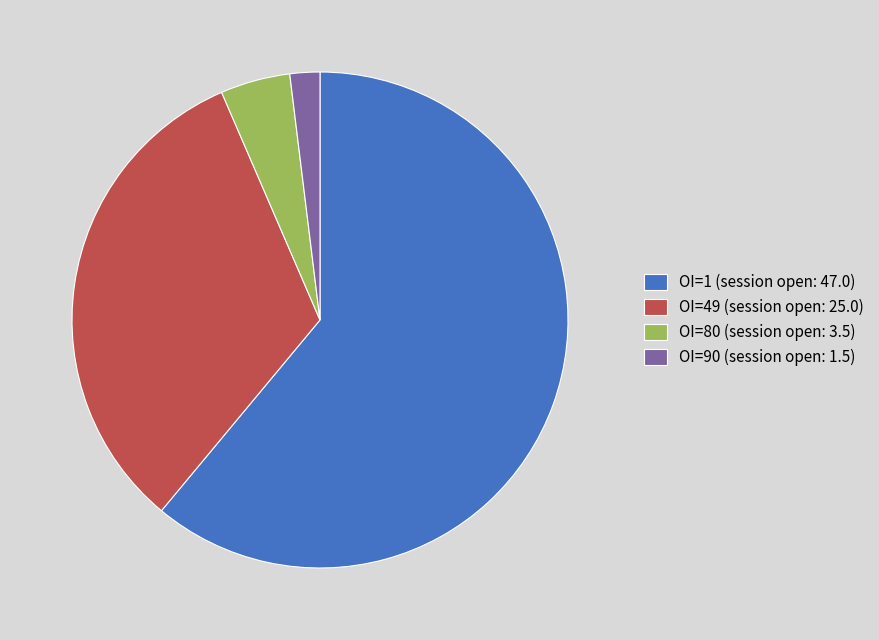

Rank the categories by value from lowest to highest.

OI=90 (session open: 1.5), OI=80 (session open: 3.5), OI=49 (session open: 25.0), OI=1 (session open: 47.0)